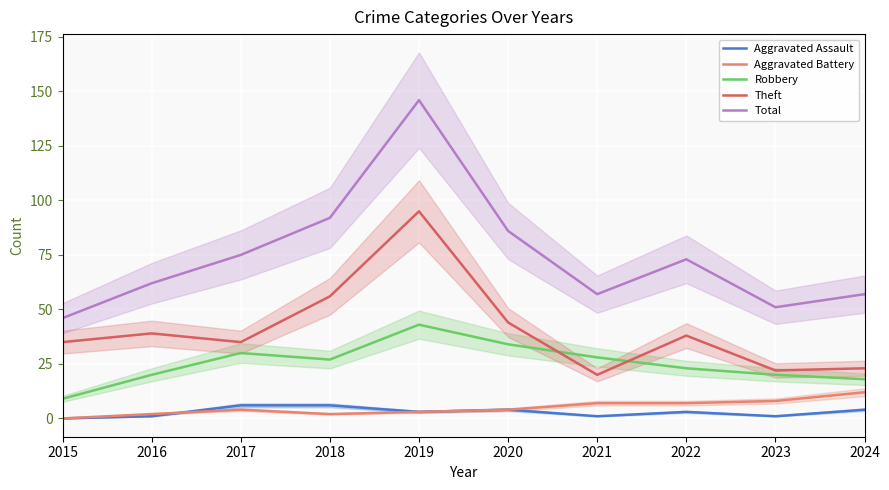

What are all the series names shown in the legend?

Aggravated Assault, Aggravated Battery, Robbery, Theft, Total